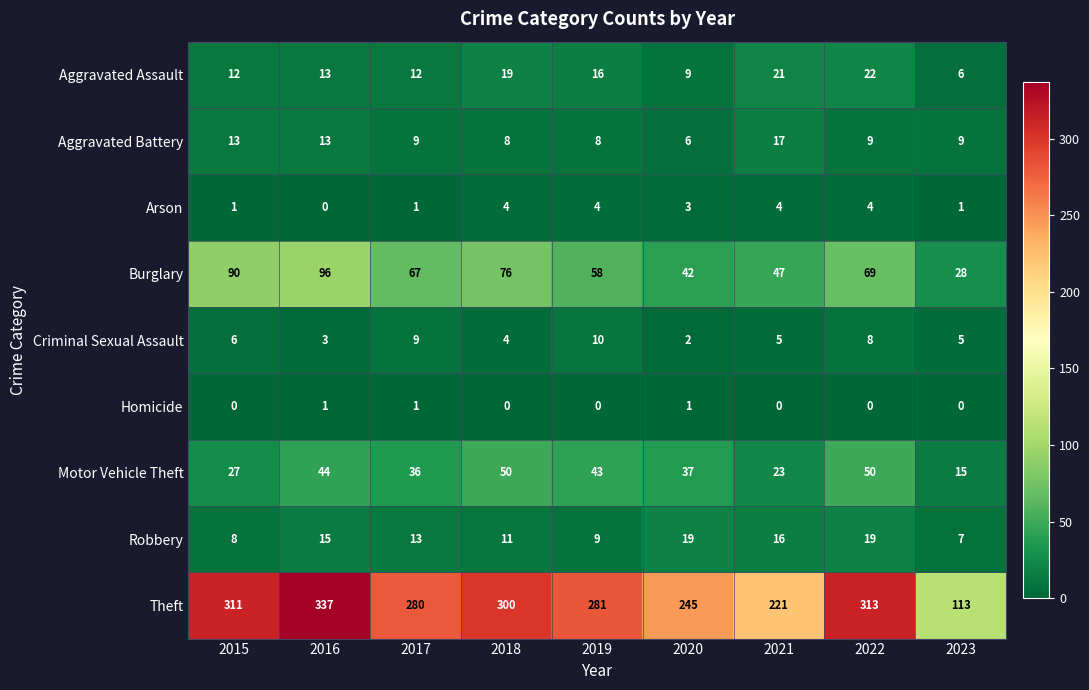

Is the value of Aggravated Assault at 2020 greater than the value of Criminal Sexual Assault at 2022?

Yes